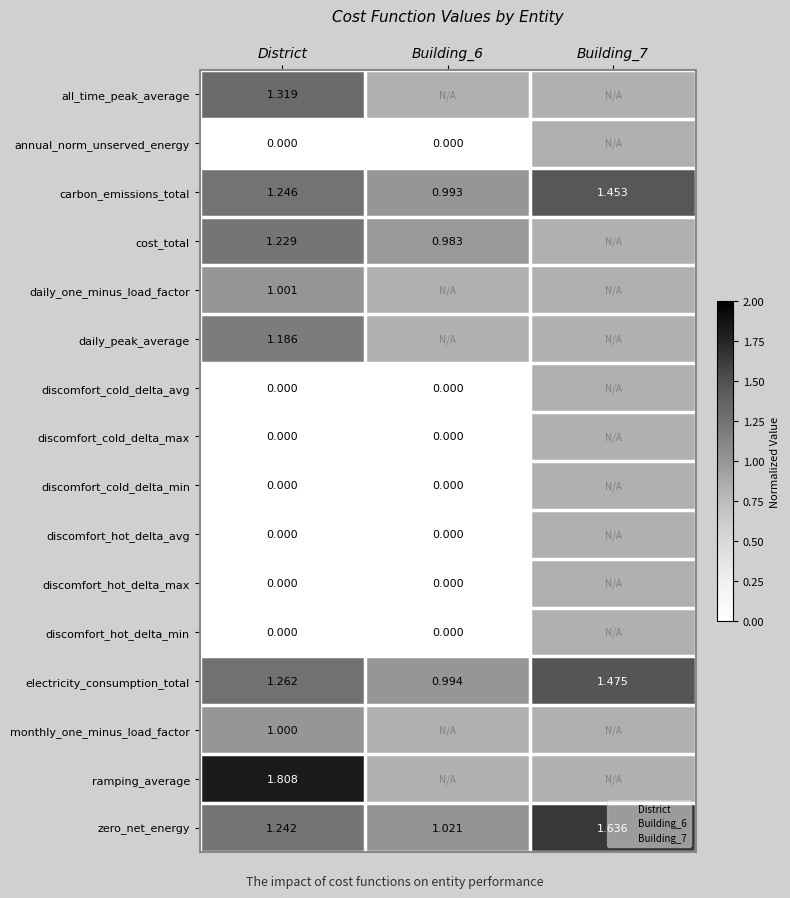

List the series in order of their peak value, lowest first.

annual_norm_unserved_energy, discomfort_cold_delta_avg, discomfort_cold_delta_max, discomfort_cold_delta_min, discomfort_hot_delta_avg, discomfort_hot_delta_max, discomfort_hot_delta_min, monthly_one_minus_load_factor, daily_one_minus_load_factor, daily_peak_average, cost_total, all_time_peak_average, carbon_emissions_total, electricity_consumption_total, zero_net_energy, ramping_average